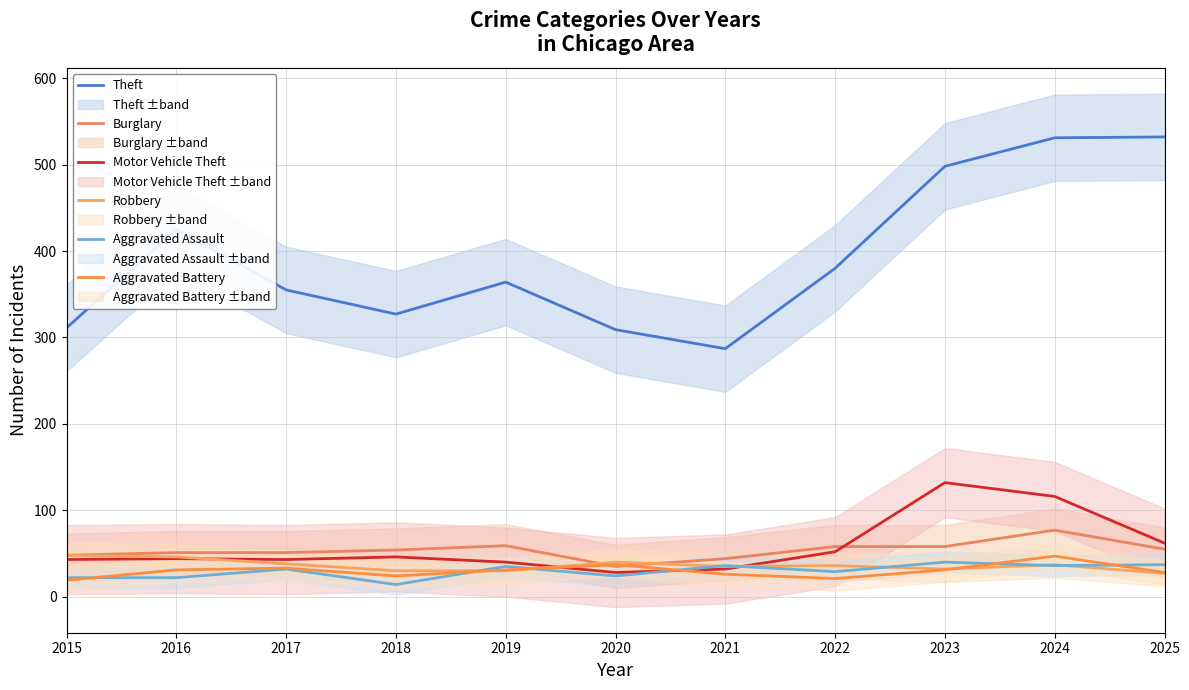

How many interior local valleys does the Aggravated Assault series have?

4